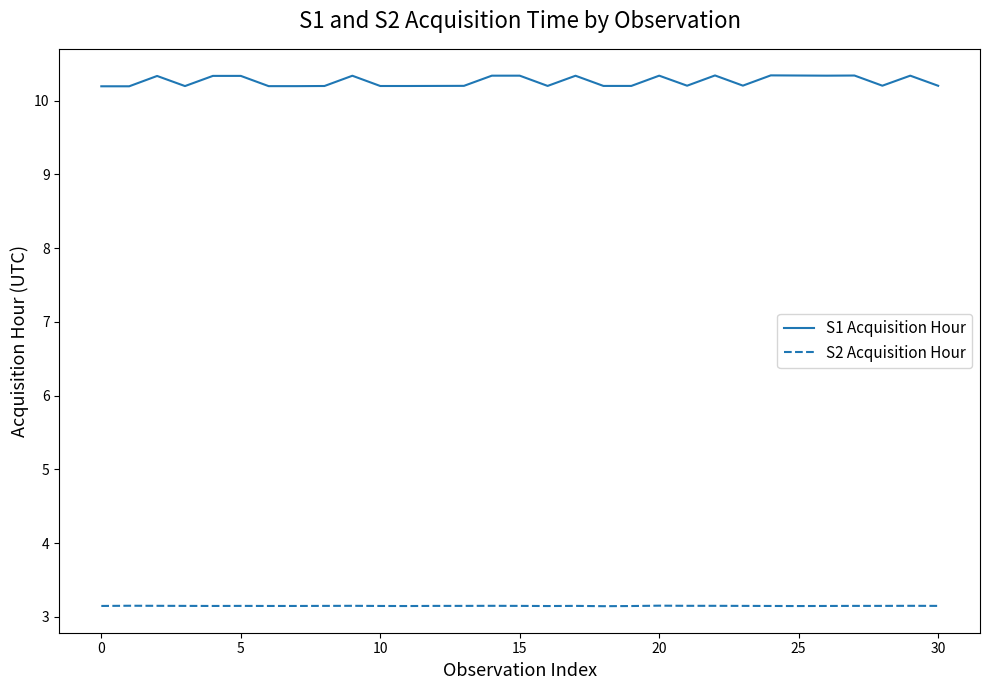

List the series in order of their overall mean, highest first.

S1 Acquisition Hour, S2 Acquisition Hour